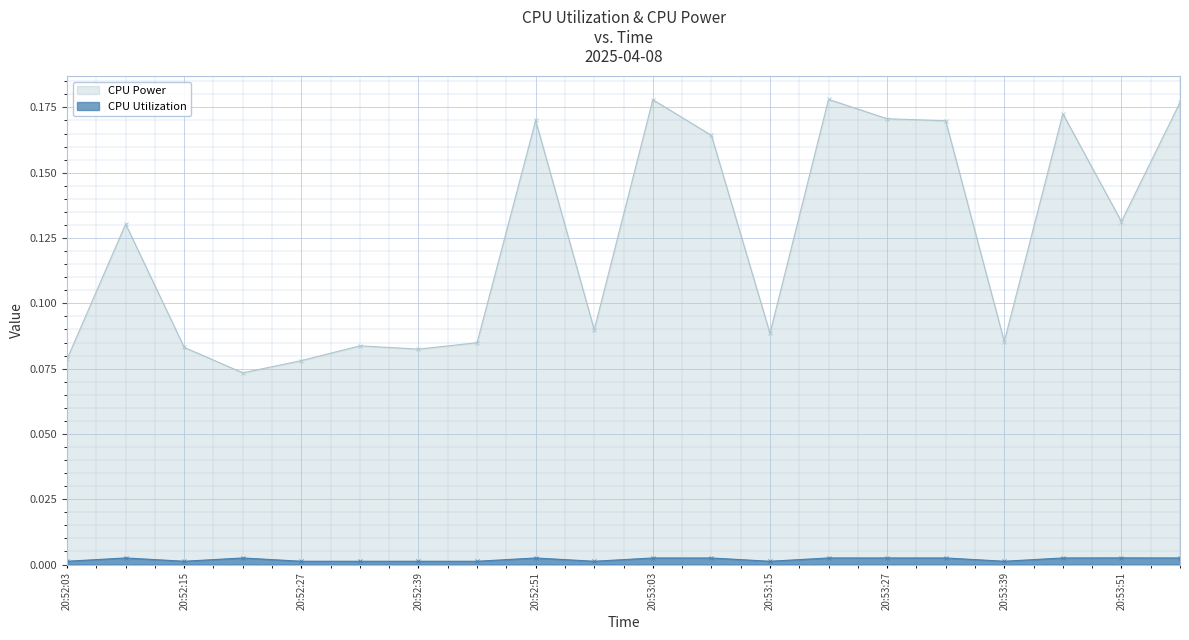

What is the difference between the CPU Power values at 20:52:57 and 20:53:21?

0.1